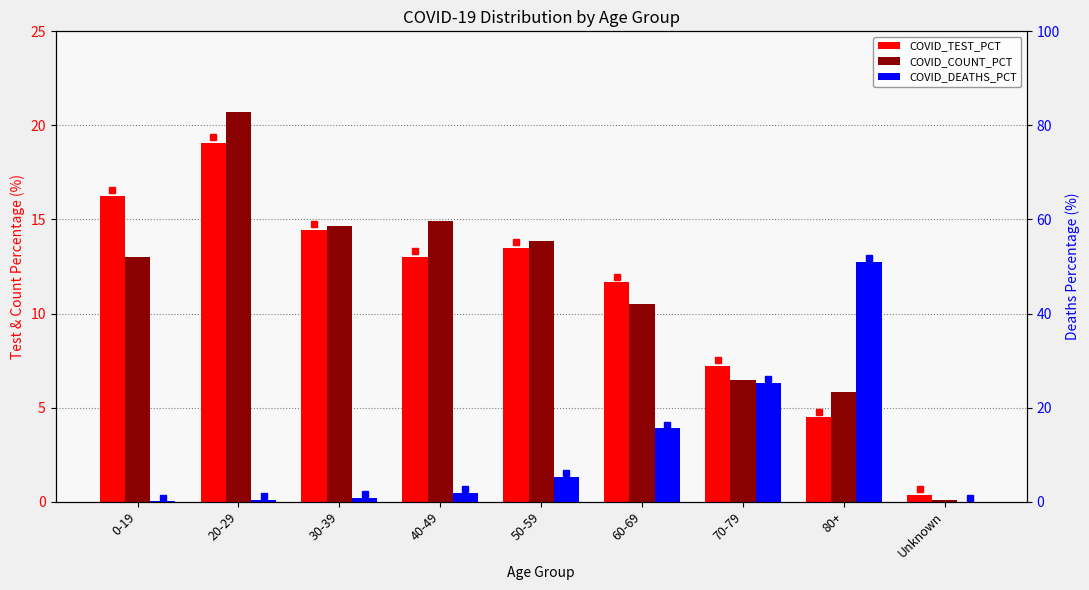

How many distinct data groups are displayed?

3